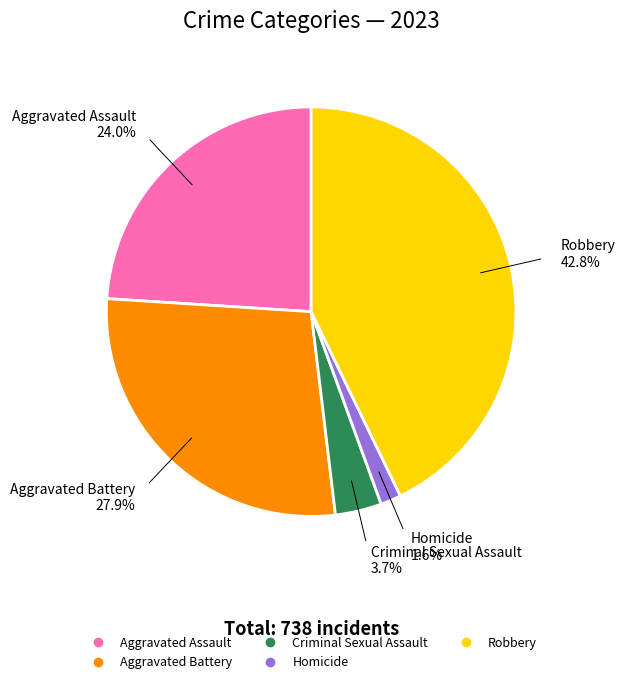

What is the smallest slice in the pie chart?

Homicide